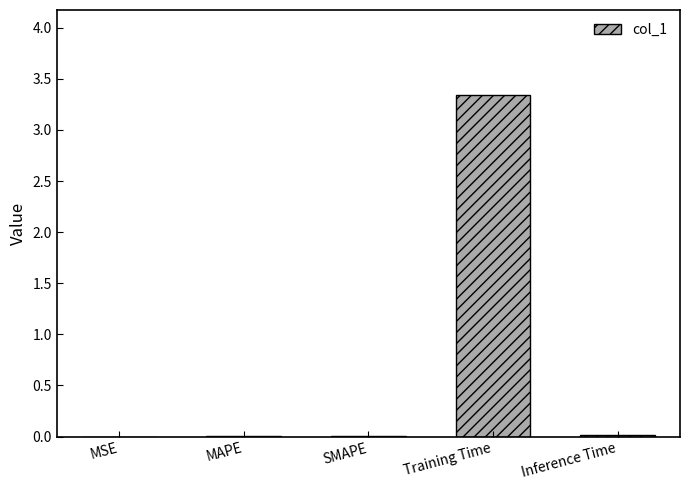

Which has a higher value, Training Time or MAPE?

Training Time